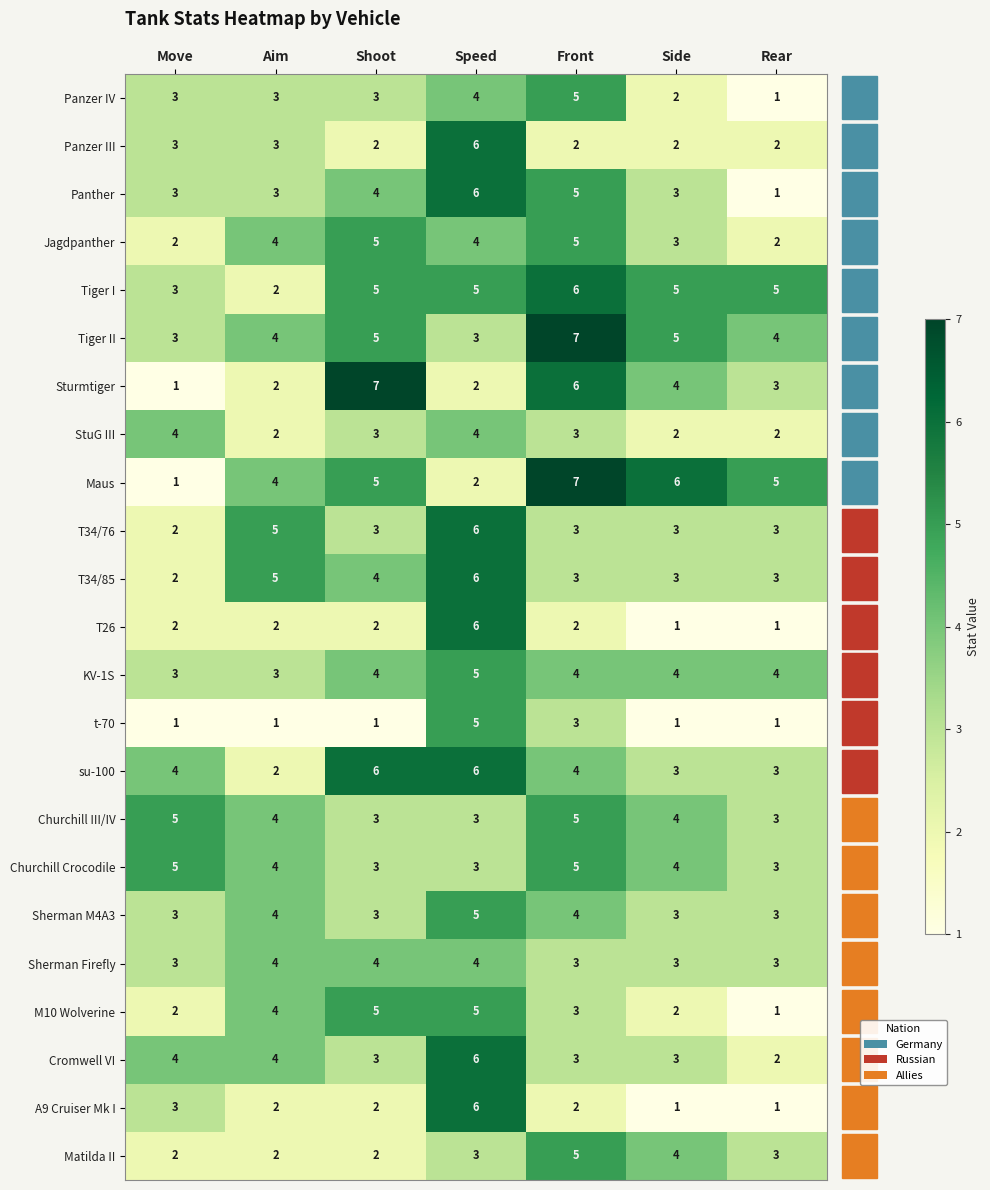

Count the t-70 values in the range 1 to 3.

6